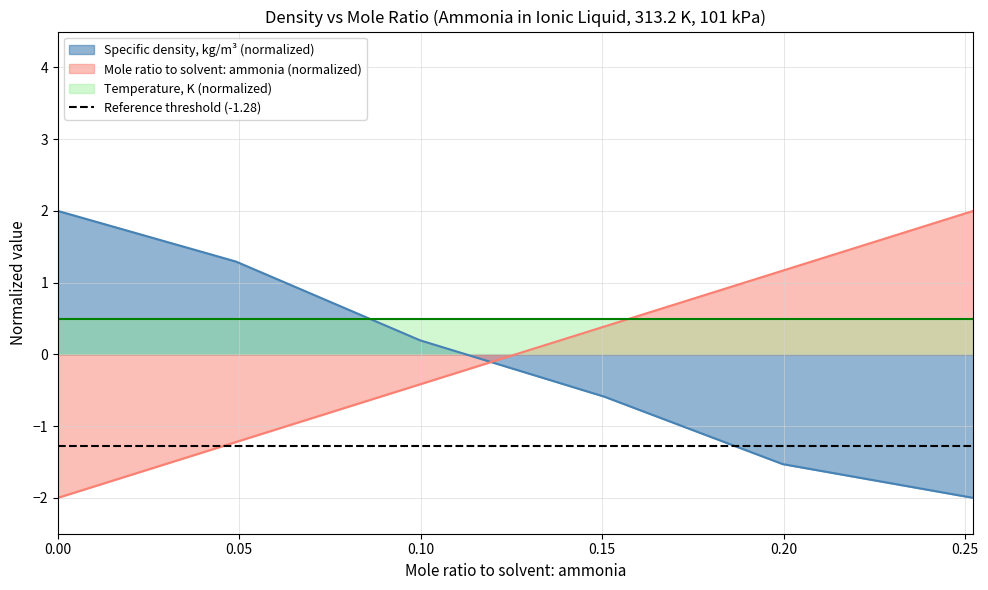

How many values in the Specific density, kg/m3 series exceed 0?

3